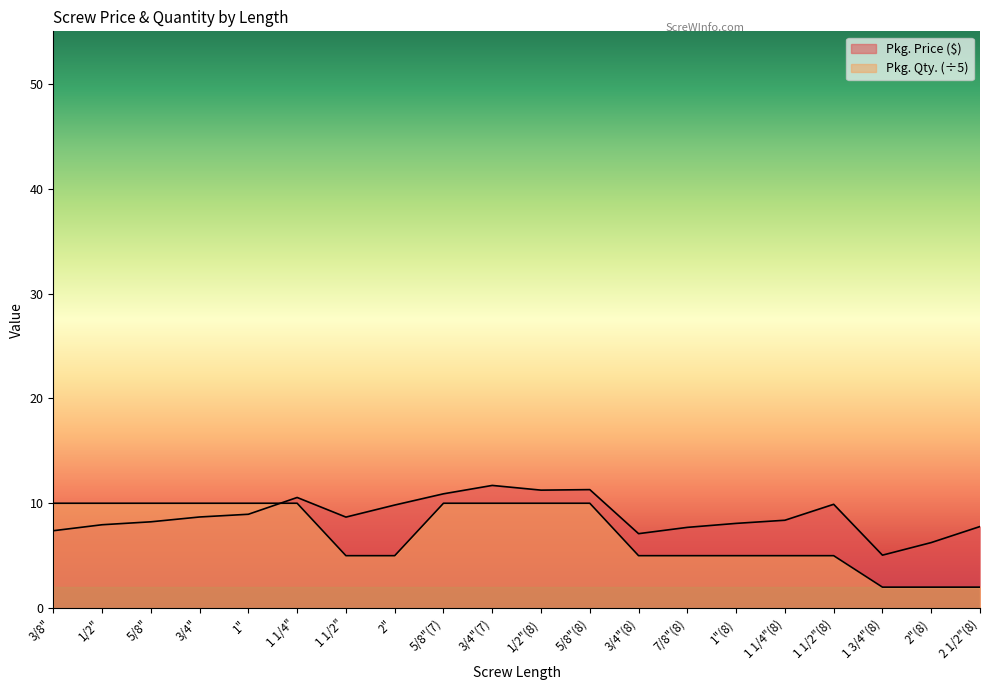

True or false: Pkg. Price ($) has a value of 11.3 at 5/8"(8).

True